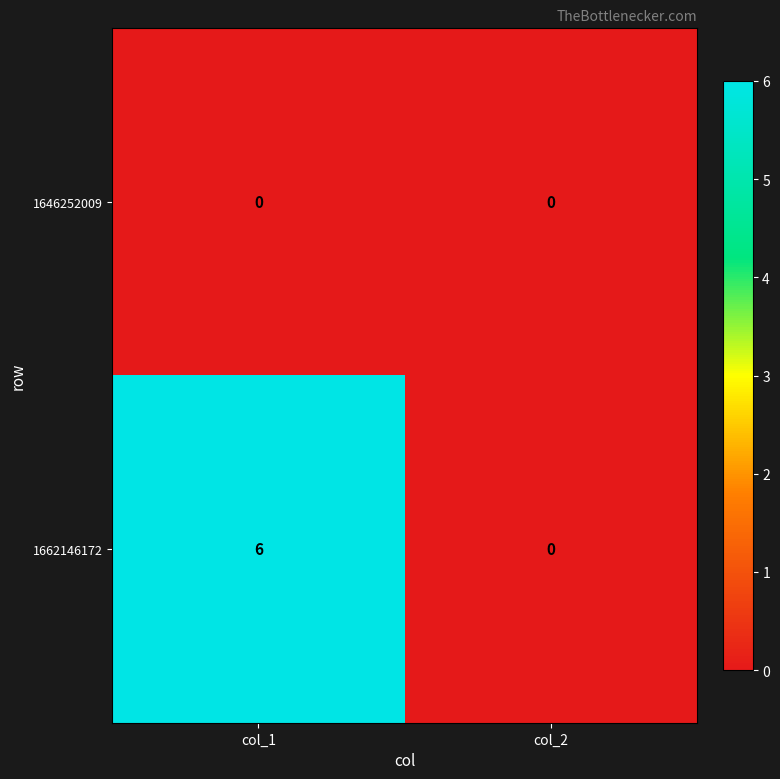

Rank the series by their maximum value, from highest to lowest.

1662146172, 1646252009